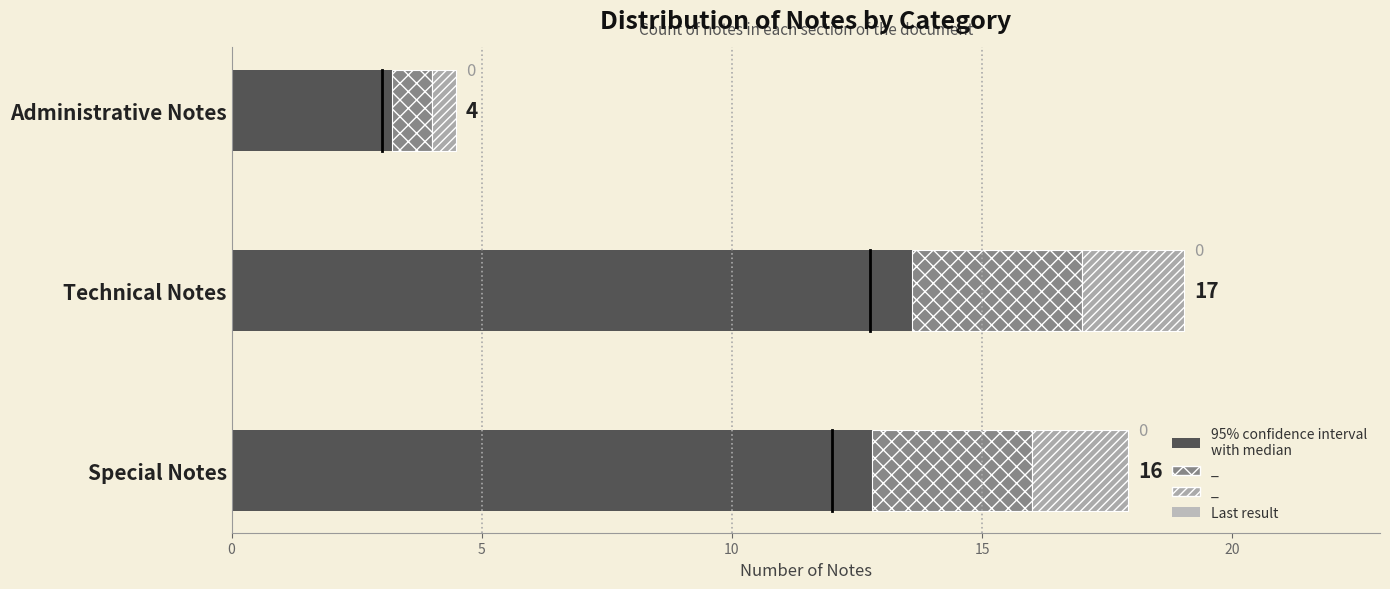

Is it true that the value at Technical Notes is 7?

False